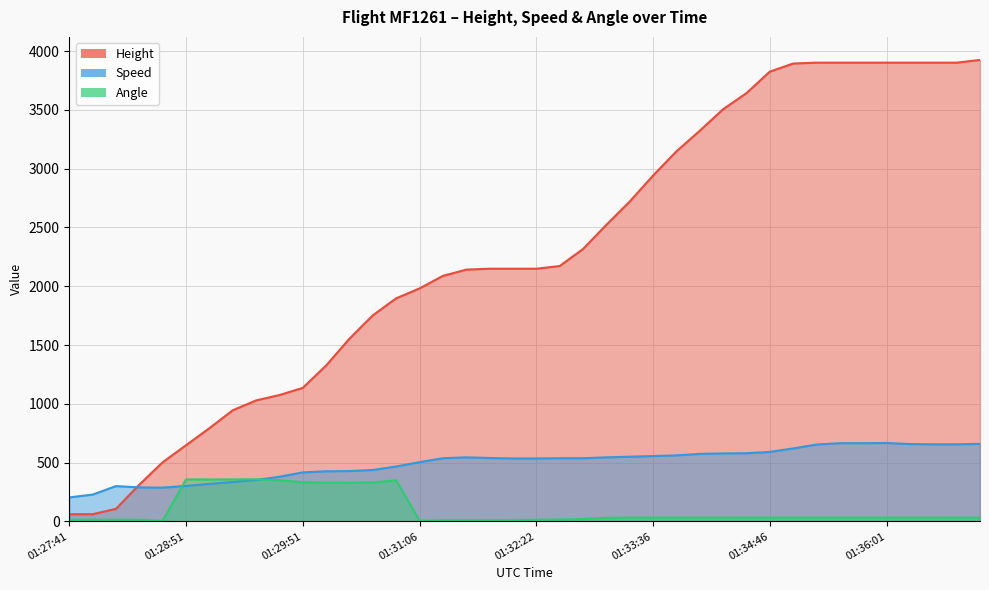

What is the greatest value displayed?

3924.3